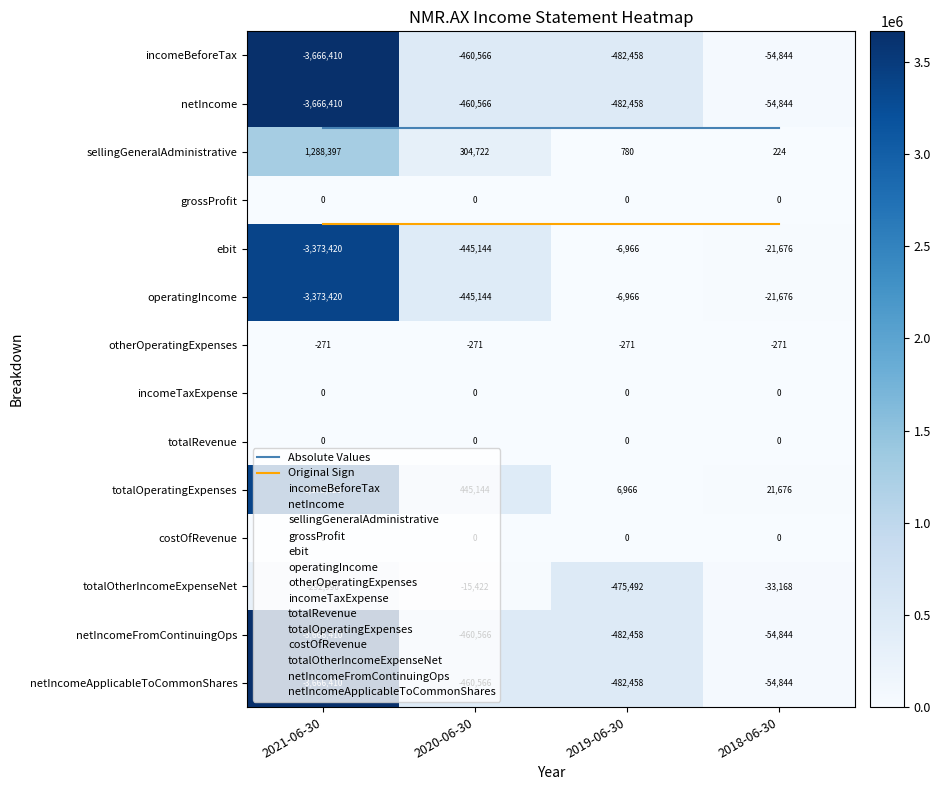

Read the totalOtherIncomeExpenseNet value at 2021-06-30.

292990